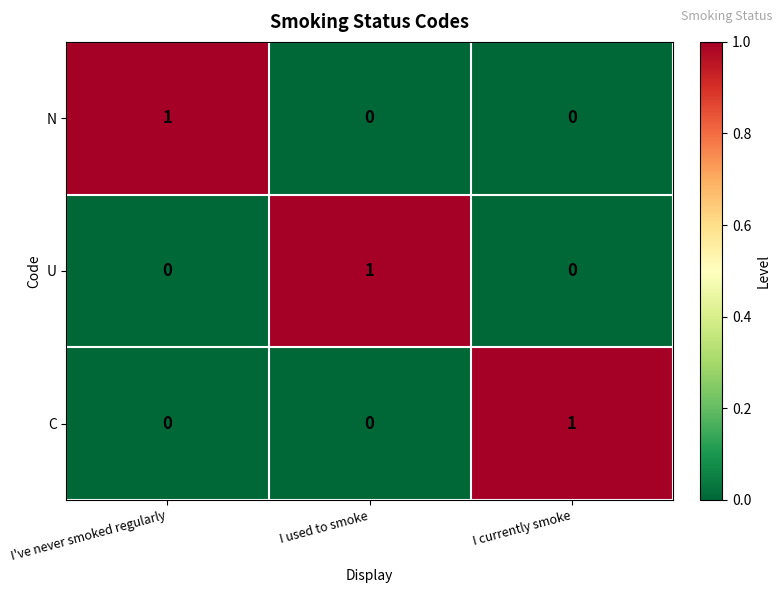

Reading left to right, extract all data points from this chart.

N: I've never smoked regularly=1	I used to smoke=0	I currently smoke=0
U: I've never smoked regularly=0	I used to smoke=1	I currently smoke=0
C: I've never smoked regularly=0	I used to smoke=0	I currently smoke=1